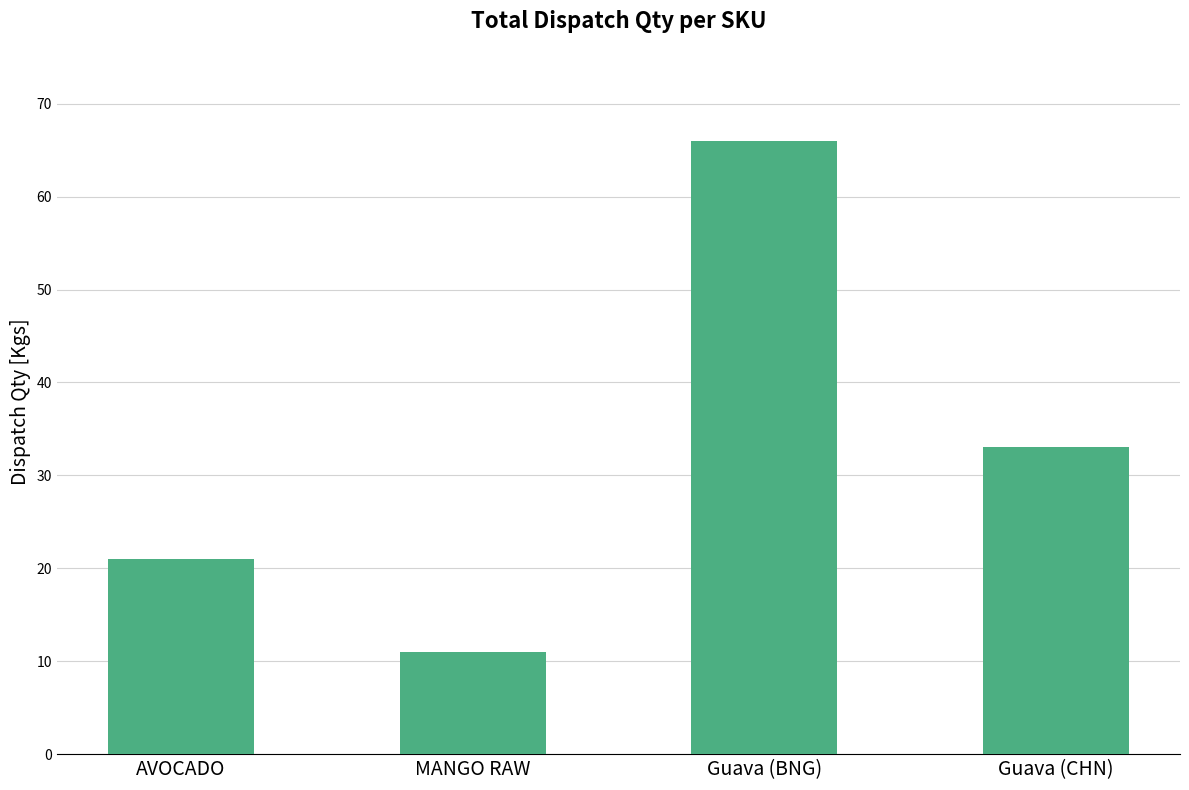

What is the difference between the second highest and second lowest values?

12